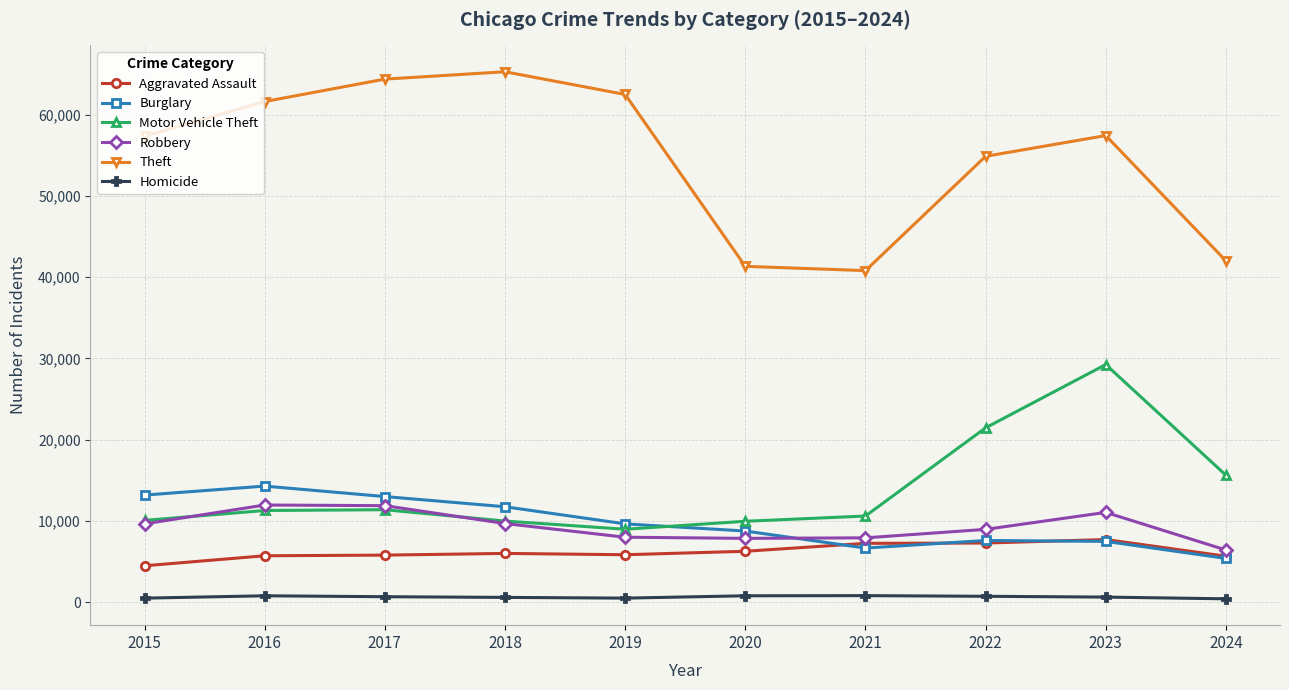

What is the minimum value shown in the chart?

414